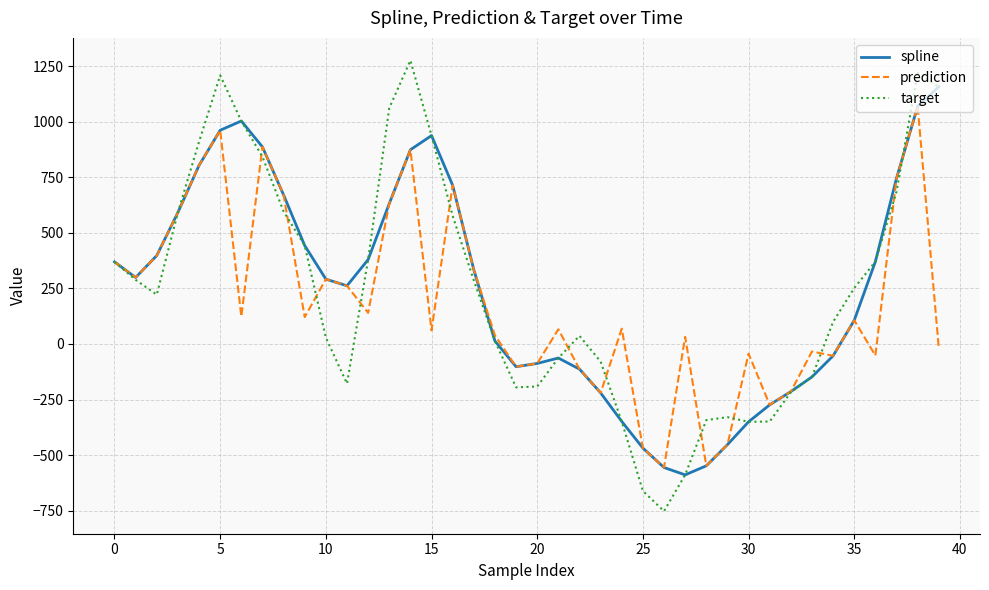

Which series has the widest spread of values?

target